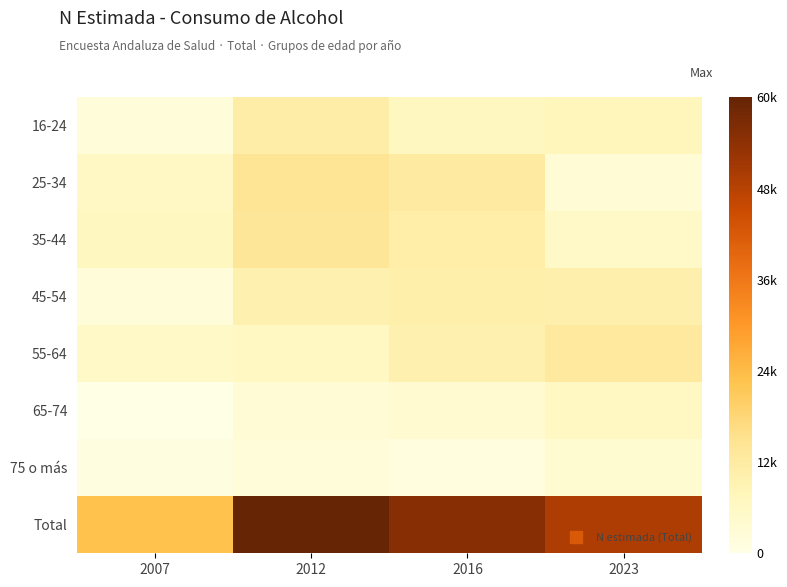

Which has a higher value, 2012 or 2007?

2012